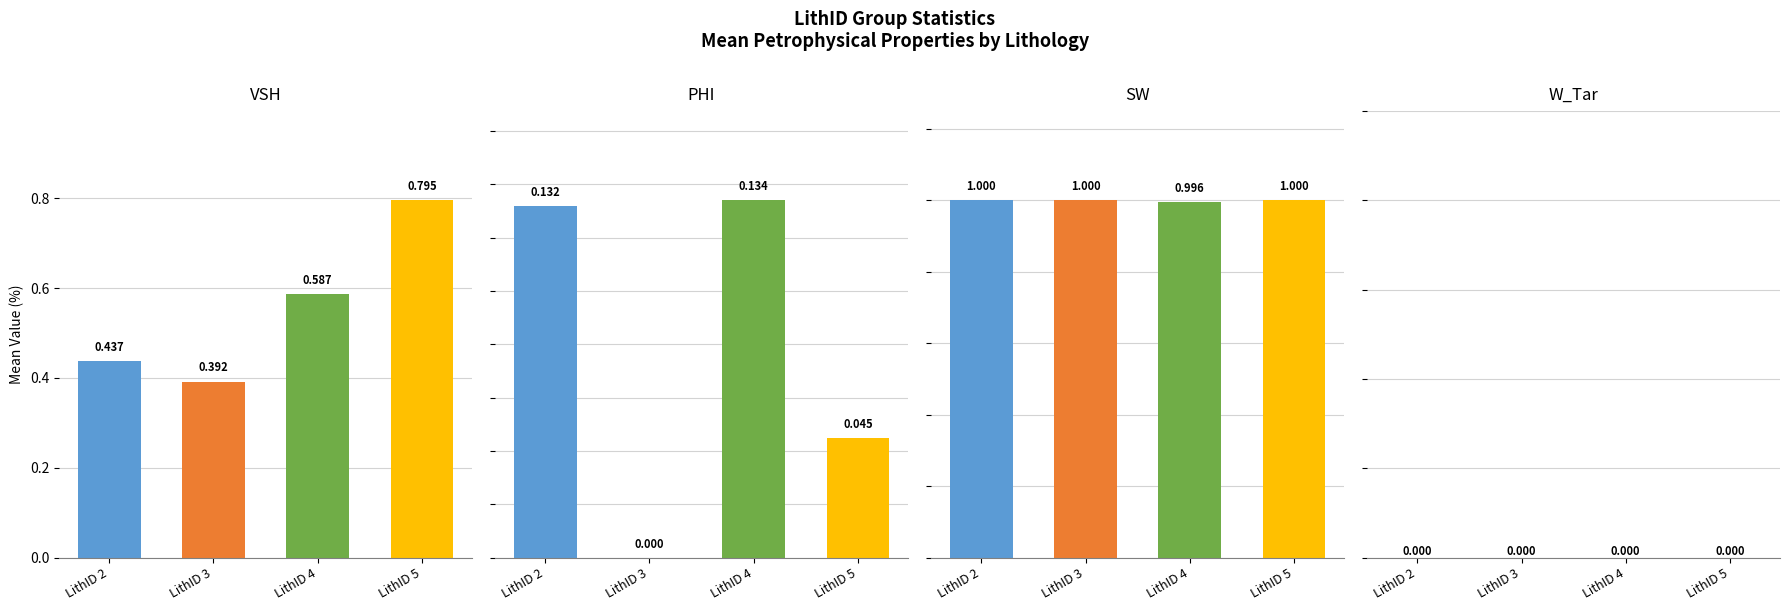

At which label does W_Tar reach its minimum?

LithID 2